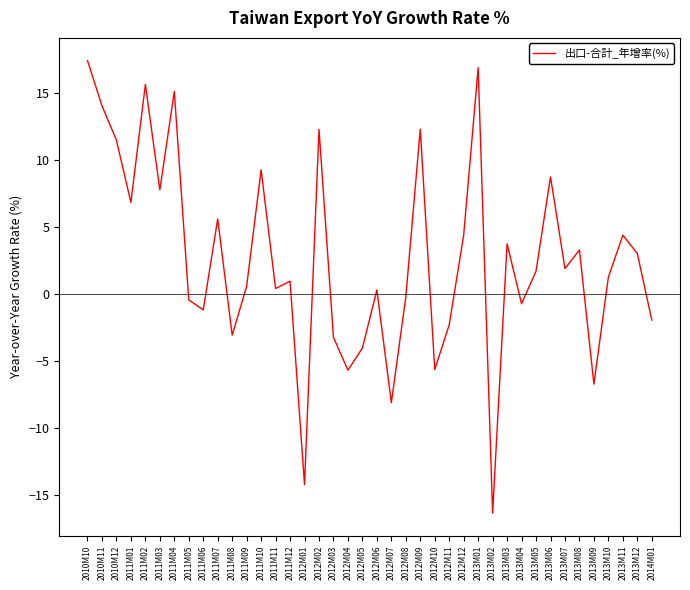

What is the difference between the maximum and second lowest values?

31.7